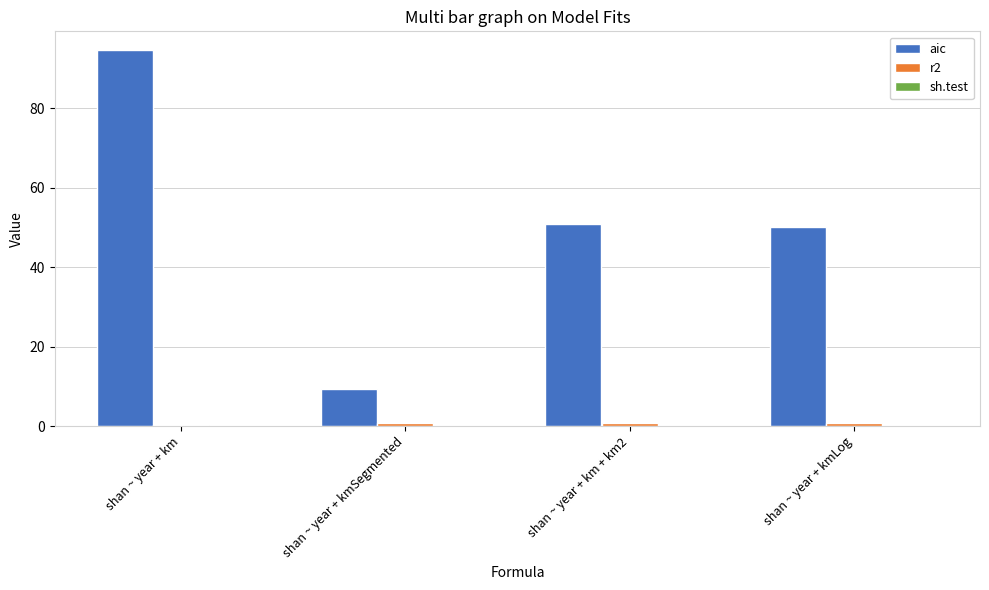

At which category is the sum across all series the highest?

shan ~ year + km